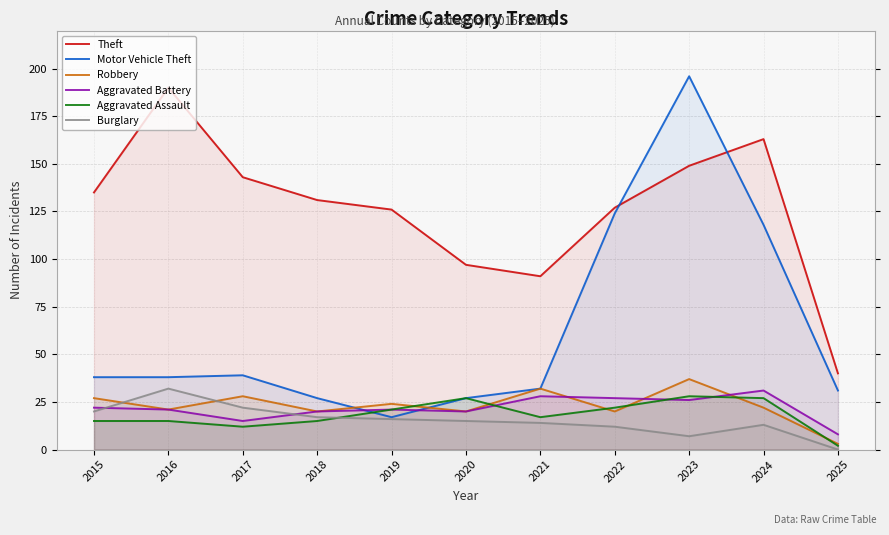

Between which two adjacent categories do Robbery and Aggravated Assault first intersect?

2019 and 2020